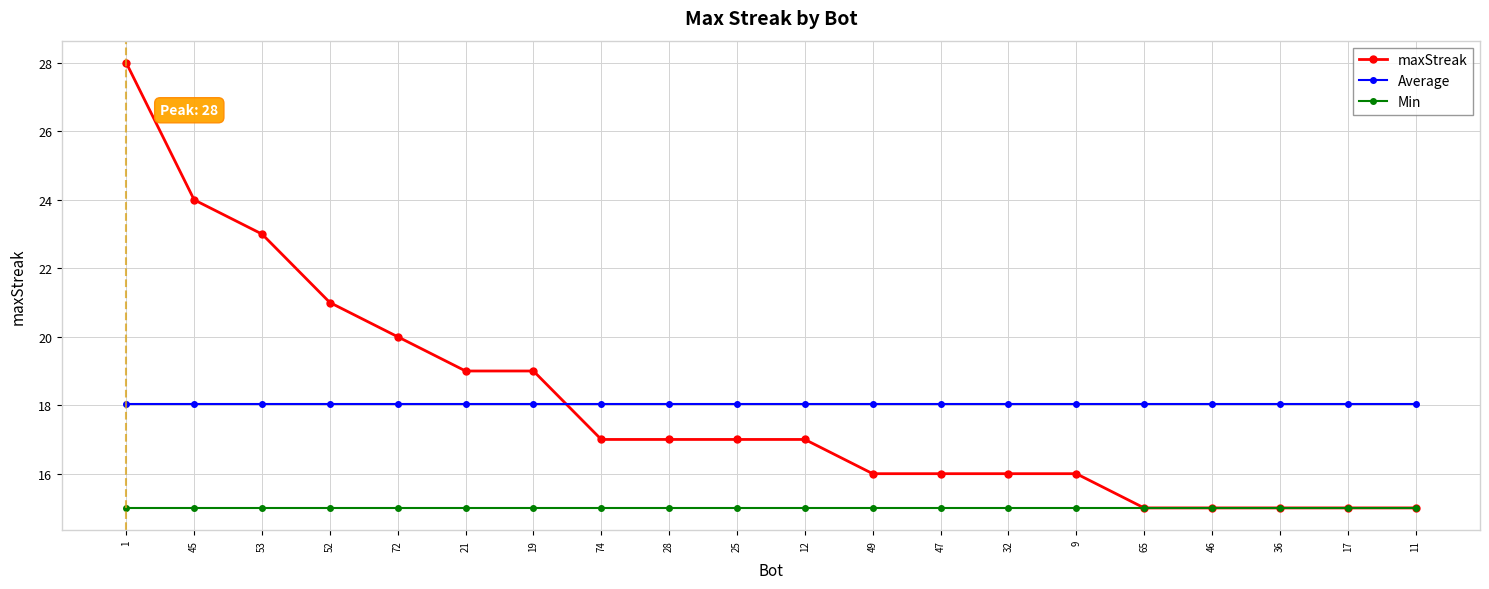

What position from the left is 52?

4